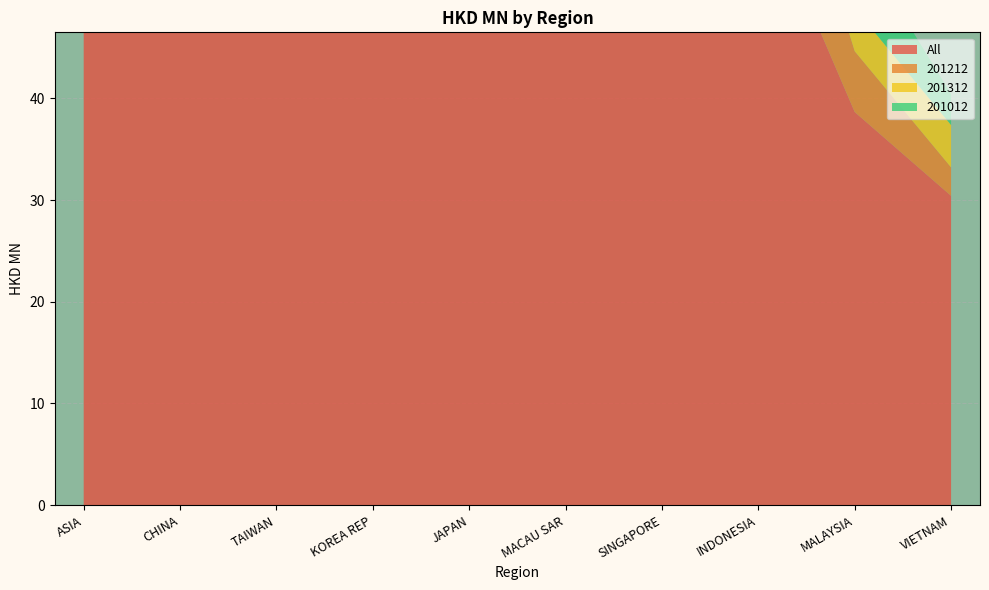

Reading right to left, transcribe all the data shown in this chart.

All: VIETNAM=30.4	MALAYSIA=38.7	INDONESIA=60.8	SINGAPORE=66.2	MACAU SAR=83.2	JAPAN=138.6	KOREA REP=243.8	TAIWAN=985.2	CHINA=6982.6	ASIA=8697.9
201212: VIETNAM=2.8	MALAYSIA=6.0	INDONESIA=14.7	SINGAPORE=7.8	MACAU SAR=14.9	JAPAN=15.8	KOREA REP=26.3	TAIWAN=144.7	CHINA=1036.9	ASIA=1277.4
201312: VIETNAM=4.2	MALAYSIA=4.2	INDONESIA=5.4	SINGAPORE=8.6	MACAU SAR=13.2	JAPAN=13.7	KOREA REP=20.5	TAIWAN=60.6	CHINA=879.7	ASIA=1020.5
201012: VIETNAM=3.0	MALAYSIA=7.0	INDONESIA=12.8	SINGAPORE=10.4	MACAU SAR=11.3	JAPAN=32.2	KOREA REP=54.5	TAIWAN=228.7	CHINA=1287.9	ASIA=1658.9